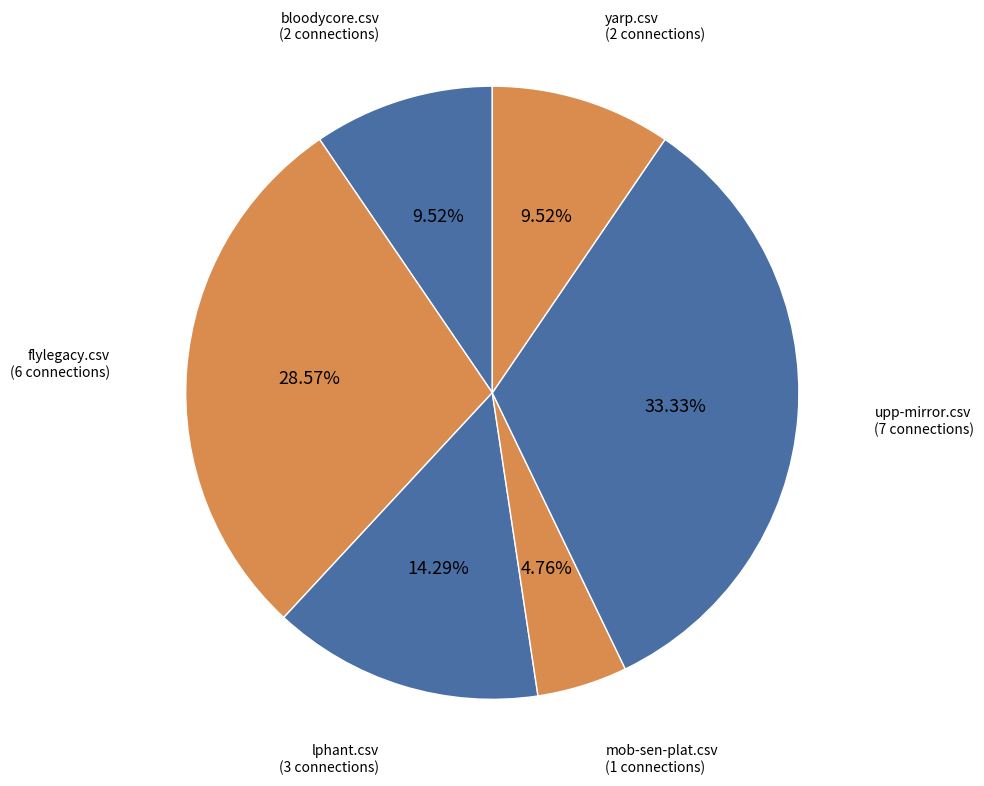

Is there any slice that represents more than half of the pie?

No